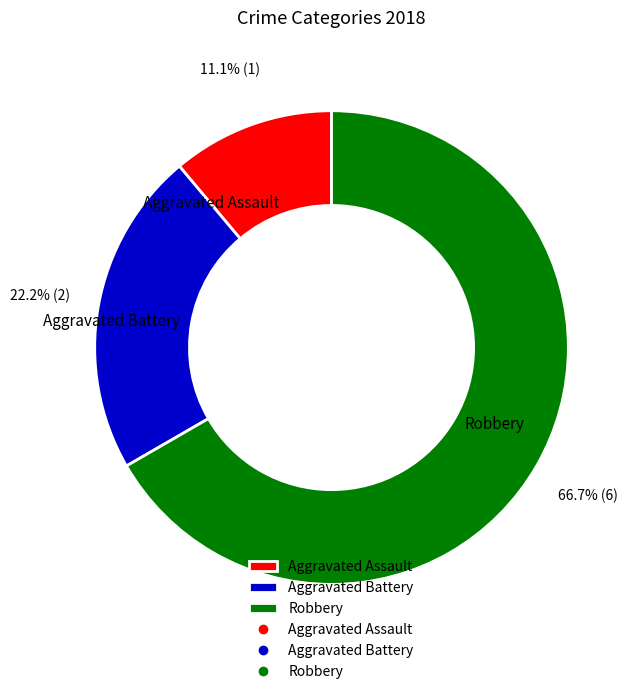

To the nearest percent, what percentage of the pie is Robbery?

67%